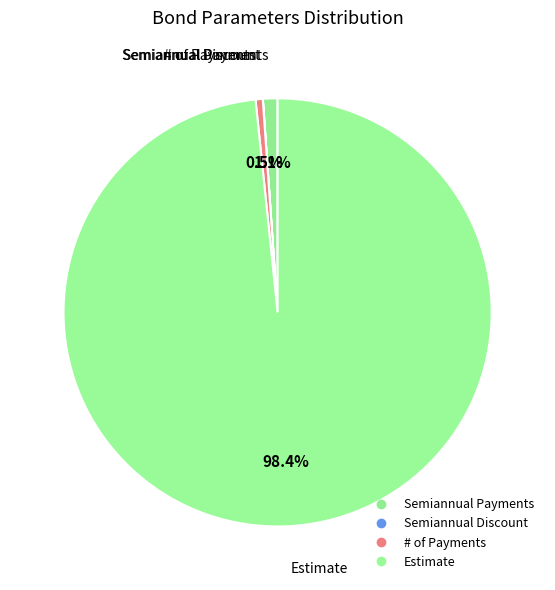

How many segments does this pie chart have?

4